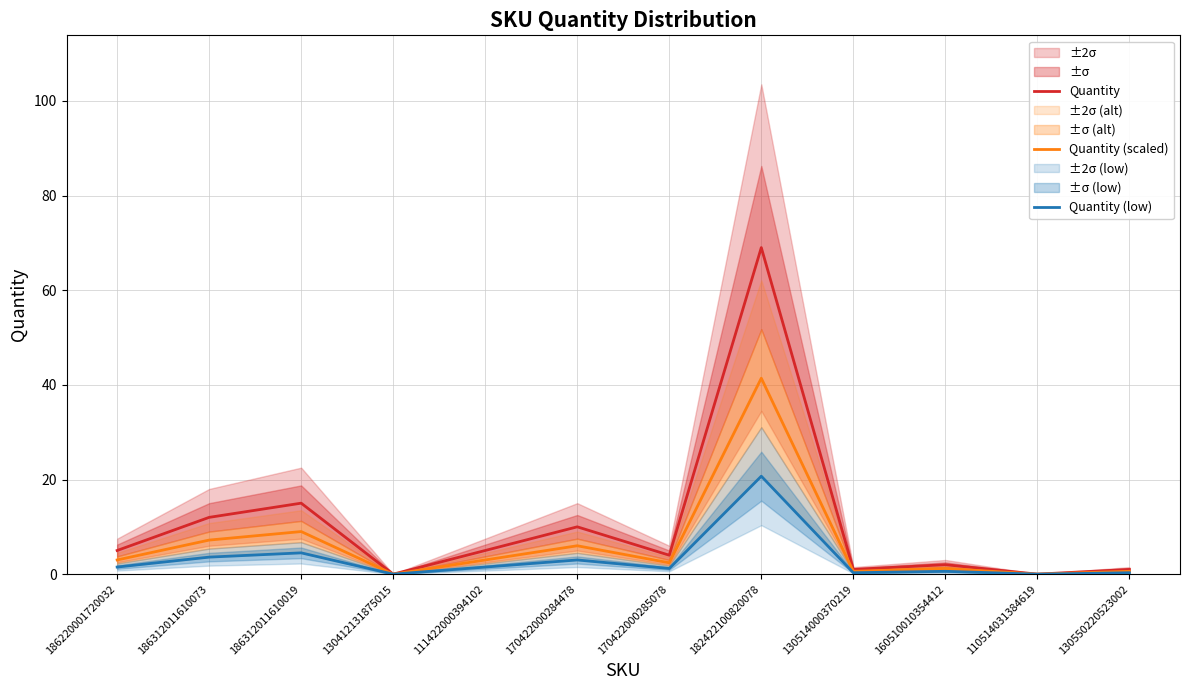

True or false: Quantity (scaled) and Quantity intersect in this chart.

False